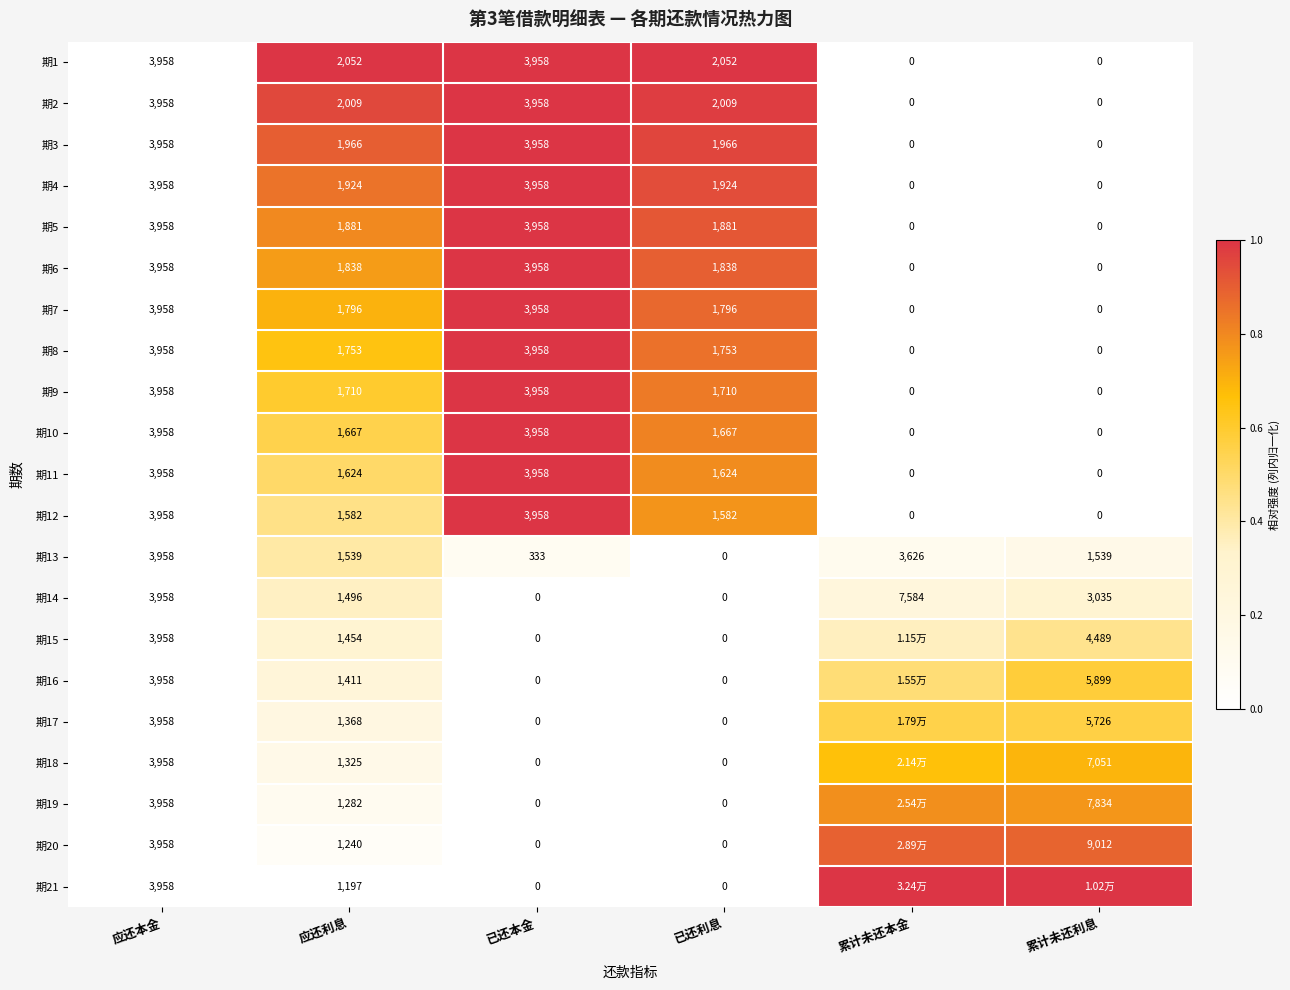

Is the value of 期16 at 累计未还利息 greater than the value of 期13 at 已还本金?

Yes